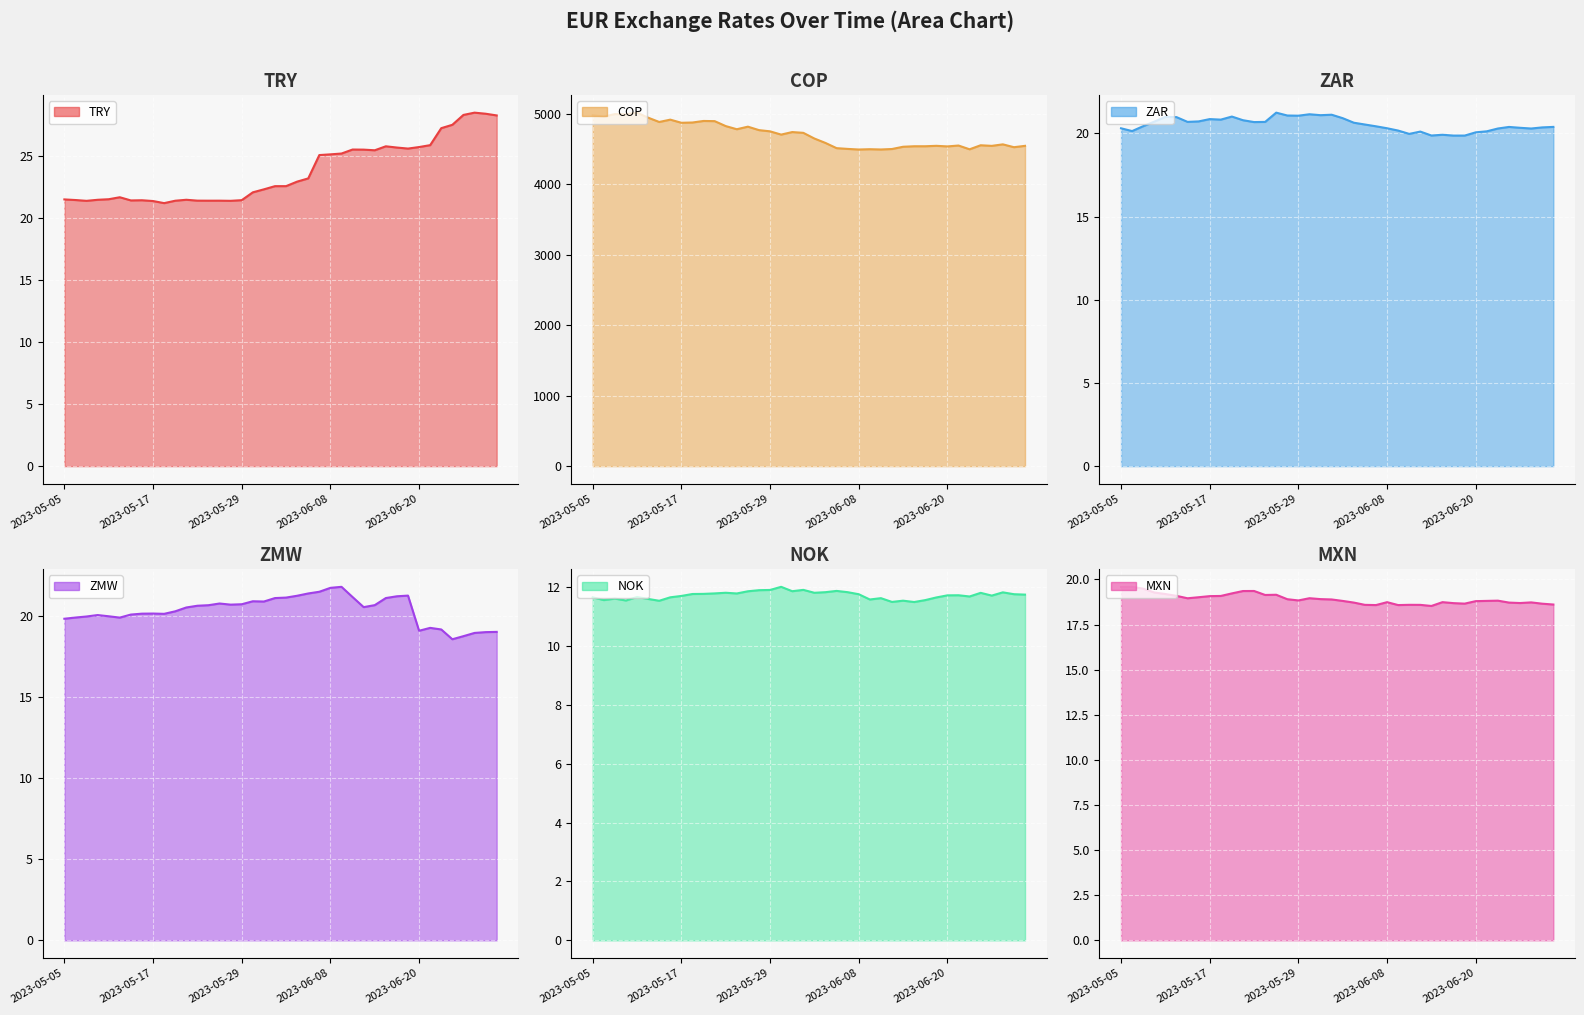

List the series in order of their peak value, lowest first.

NOK, MXN, ZAR, ZMW, TRY, COP